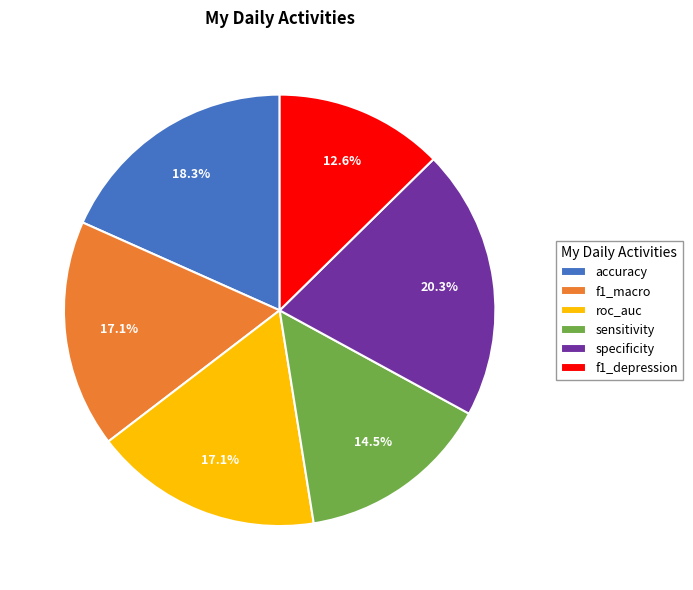

Does any single category account for the majority?

No